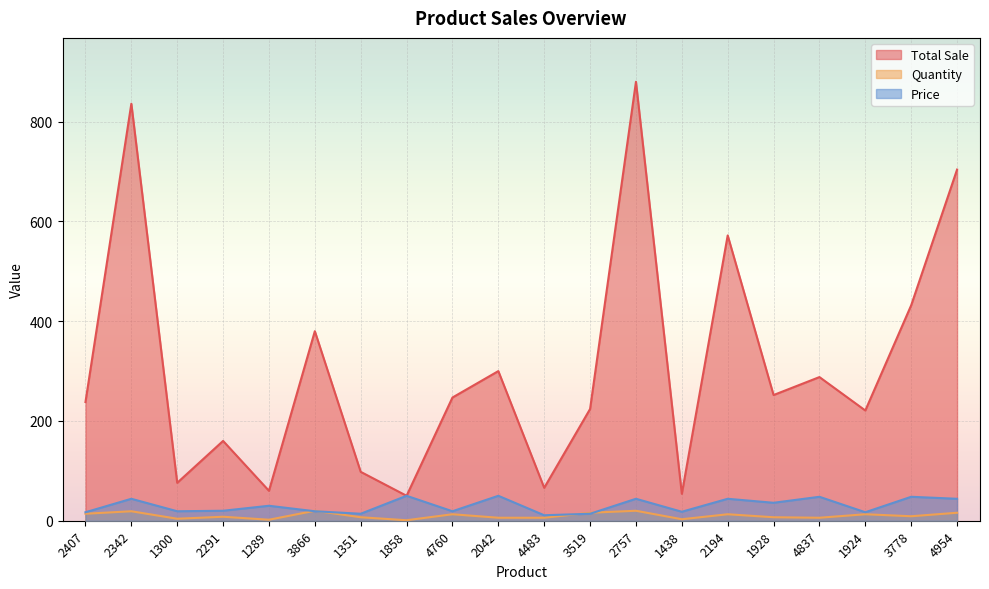

What is the sum of all Quantity values?

203